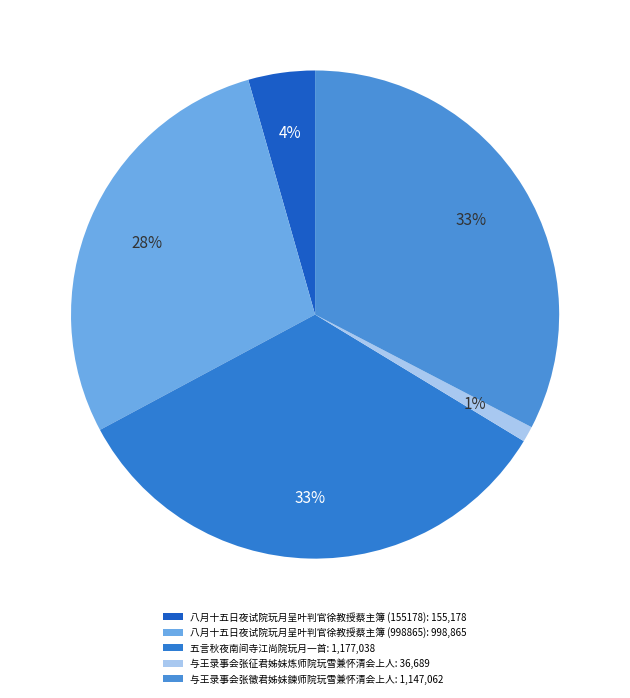

Does 与王录事会张征君姊妹炼师院玩雪兼怀清会上人 account for over 50% of the chart?

No